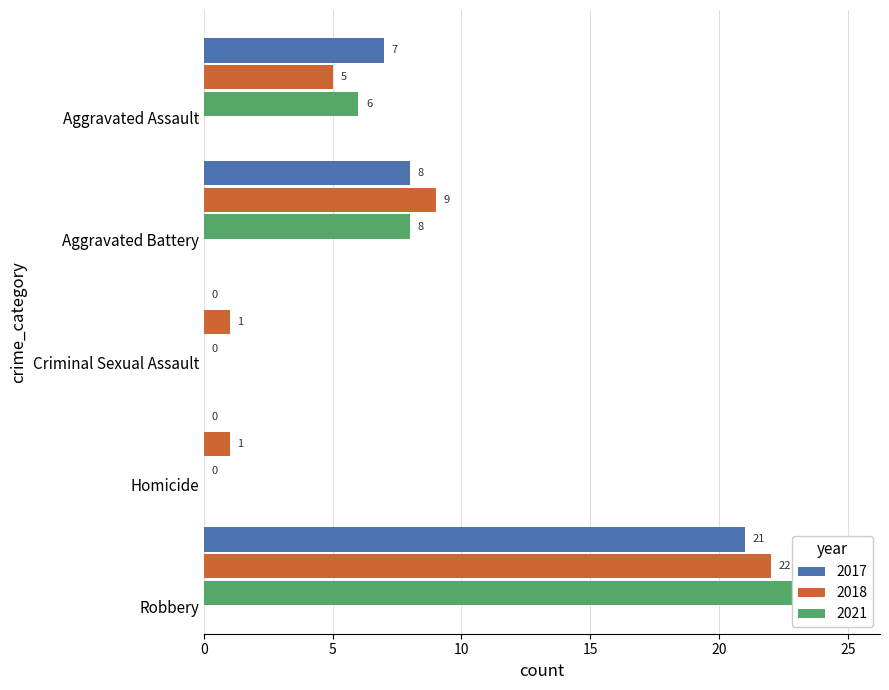

Between Homicide and Aggravated Battery, which is larger?

Homicide